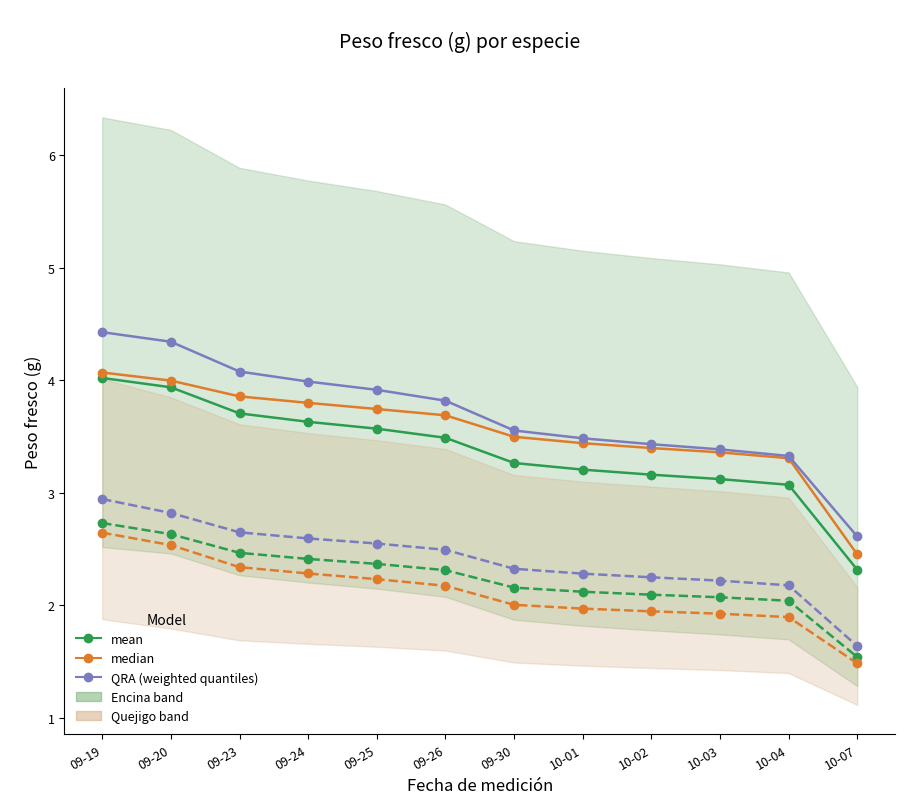

At which label is QRA weighted (Encina) closest to 3?

10-04